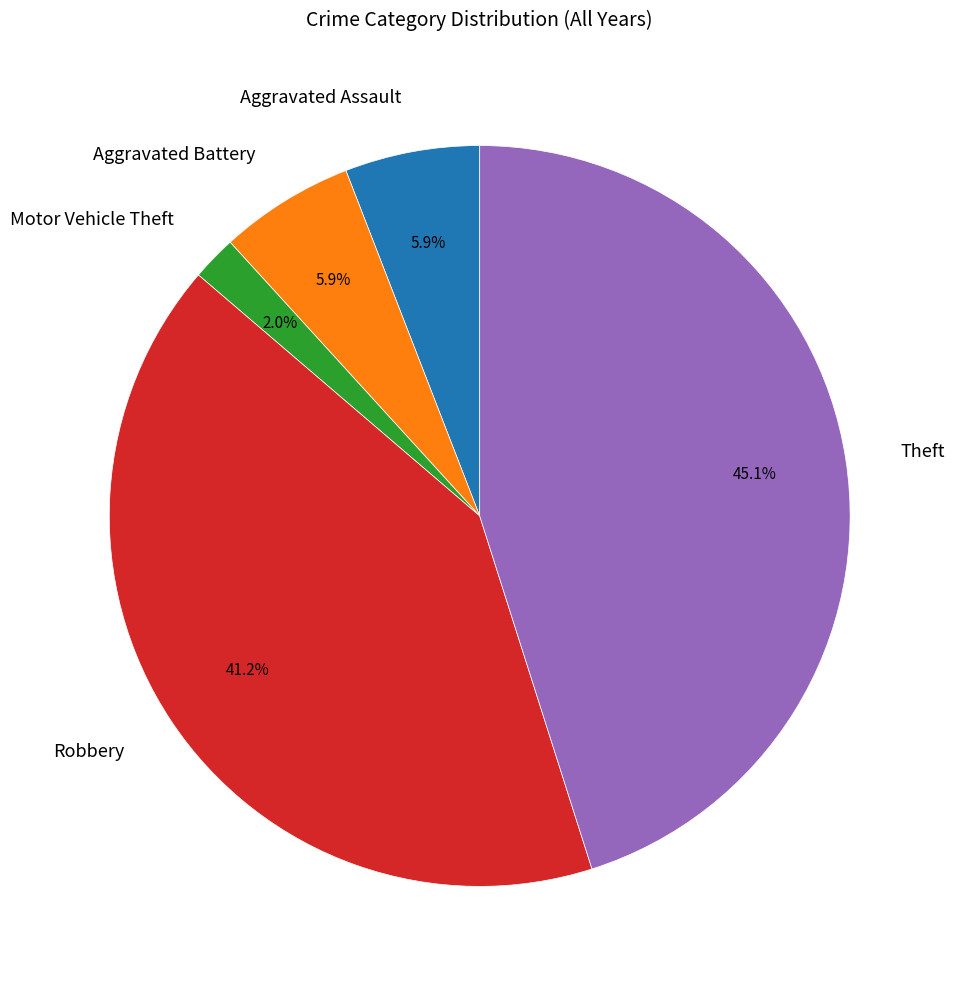

Between Motor Vehicle Theft and Robbery, which is larger?

Robbery